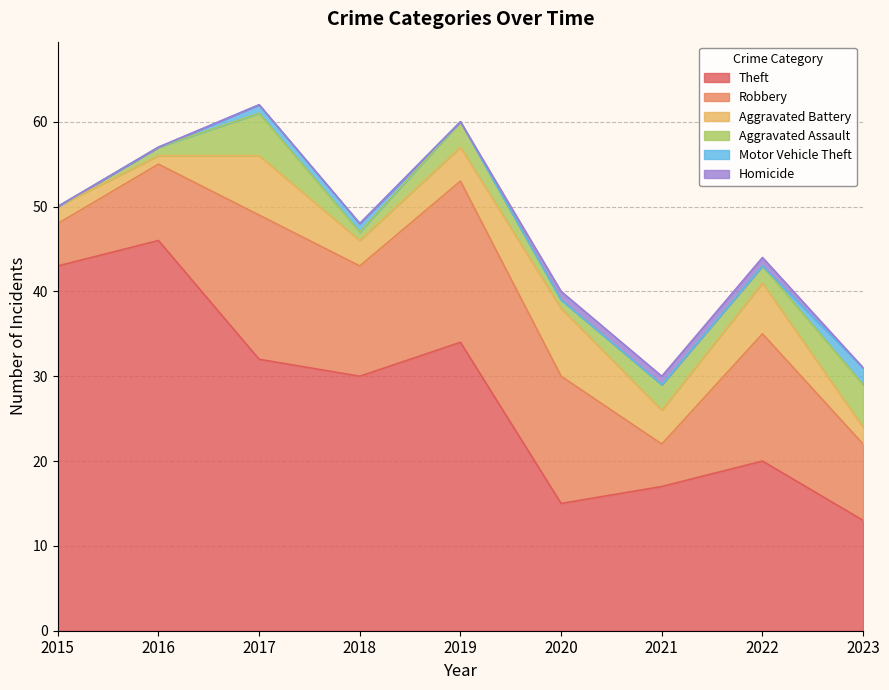

True or false: Aggravated Battery has a value of 2 at 2020.

False